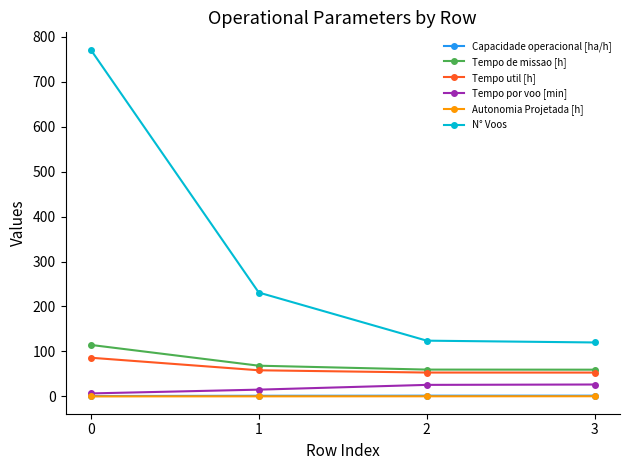

Which series has the largest range (max minus min)?

N° Voos